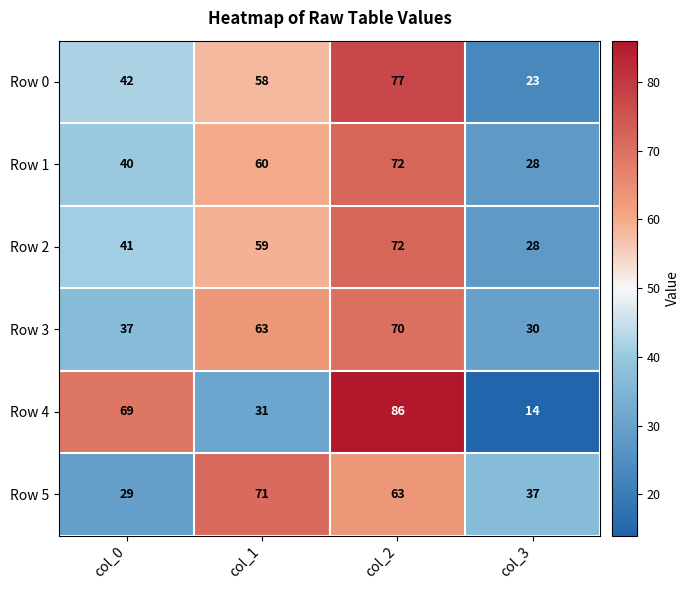

What is the sum of all Row 3 values?

200